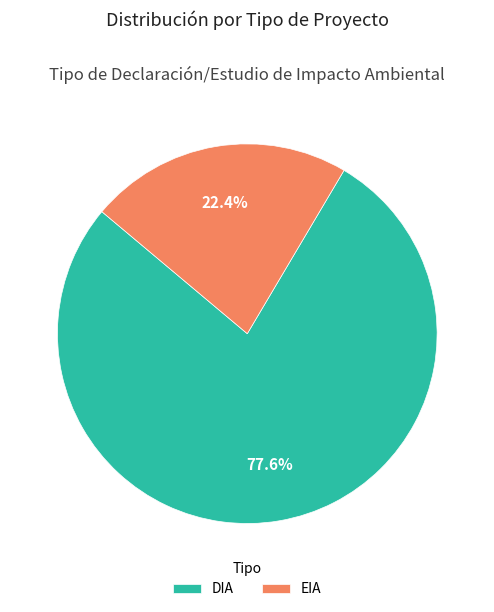

To the nearest percent, what percentage of the pie is EIA?

22%